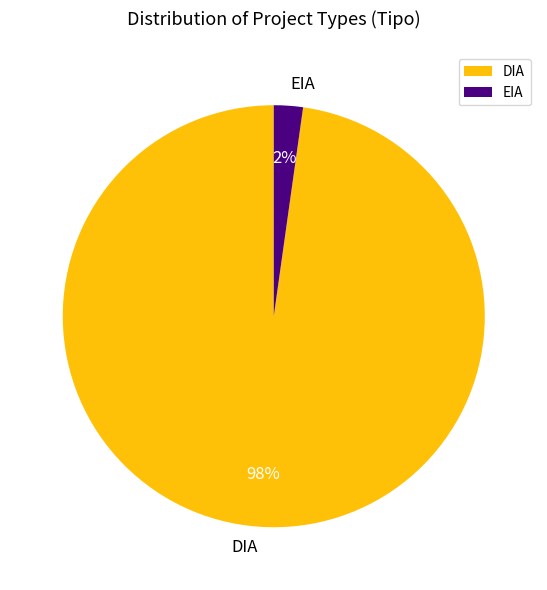

Do DIA and EIA together represent more than half of the pie?

Yes